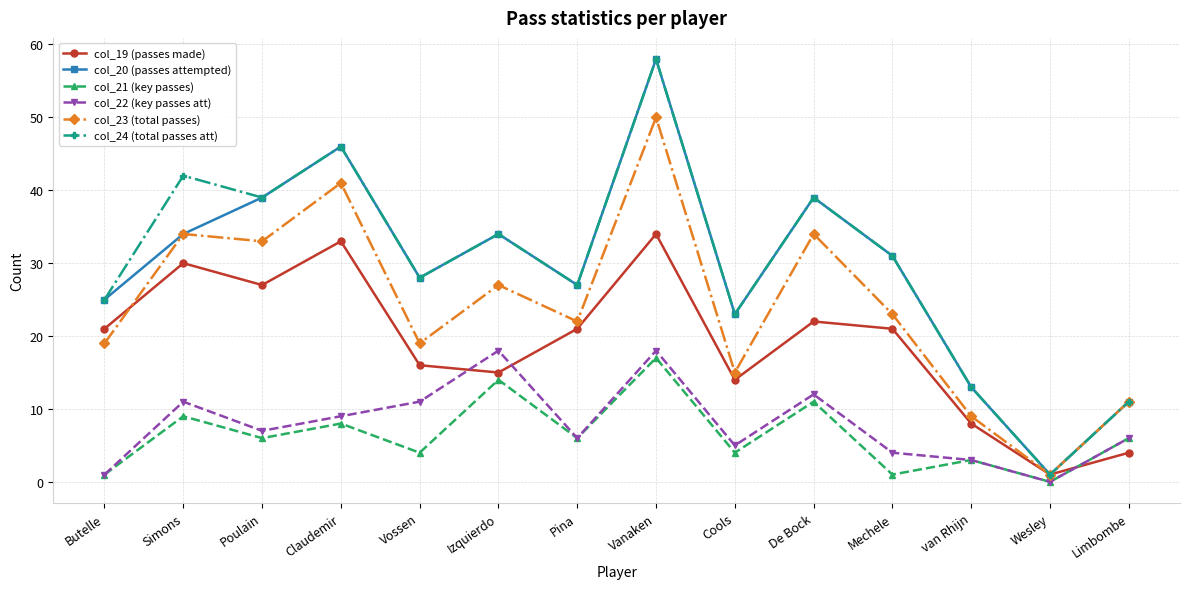

What is the difference between the highest and lowest values at van Rhijn?

10